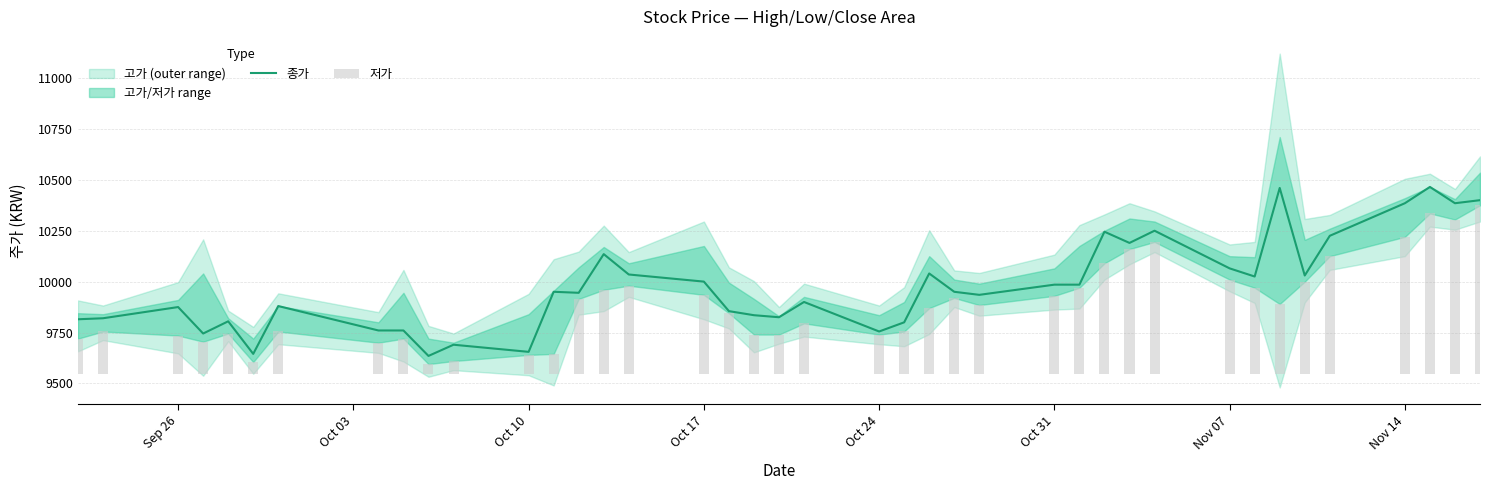

What is the highest value of the 종가 series?

10465